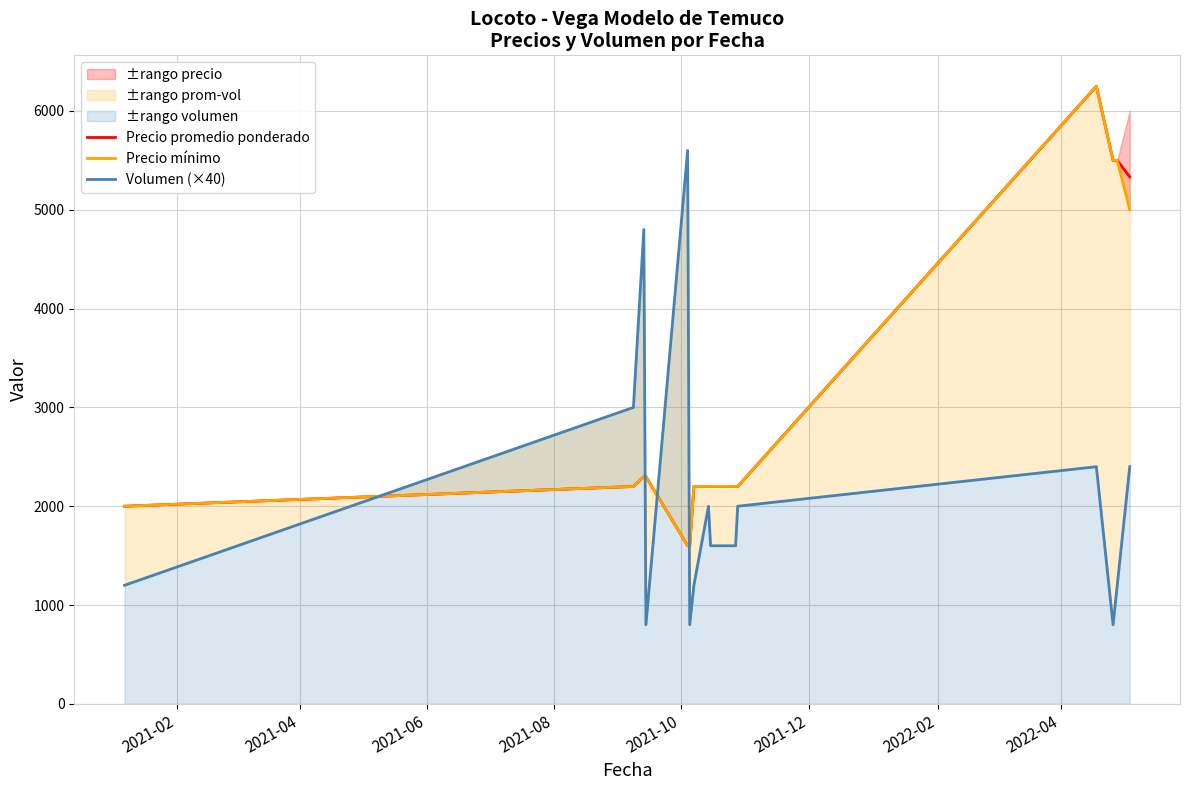

What is the greatest value displayed?

6250